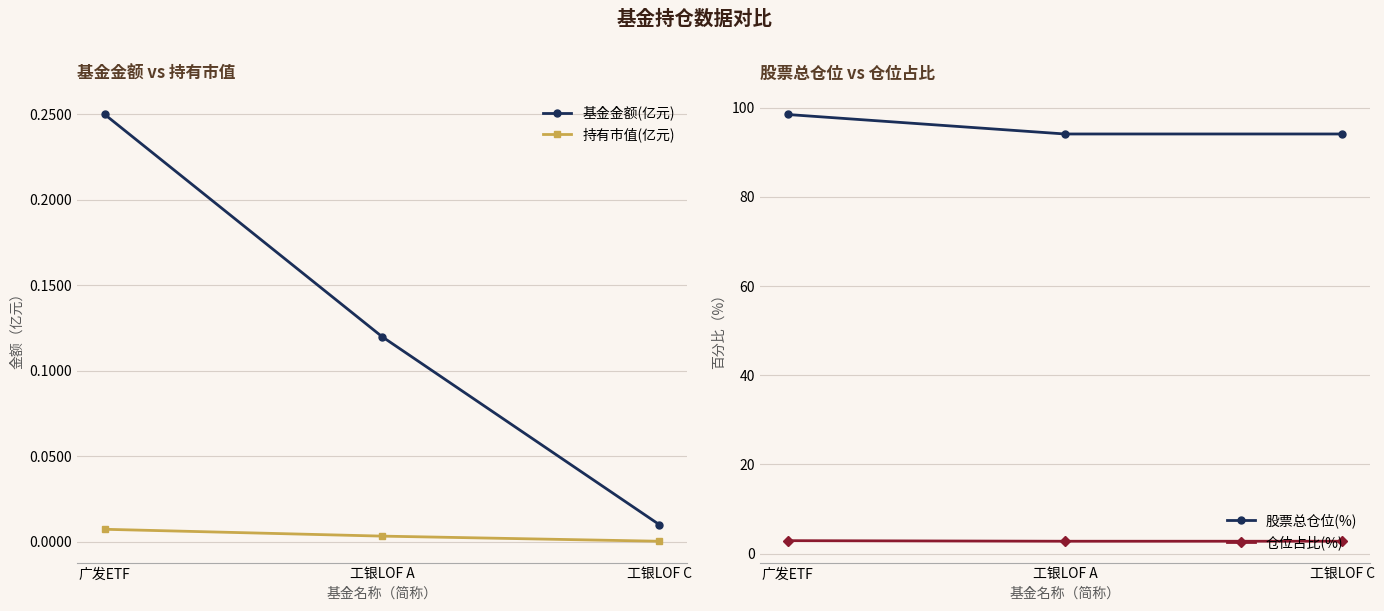

Which series changed the most between 工银LOF A and 工银LOF C?

基金金额(亿元)